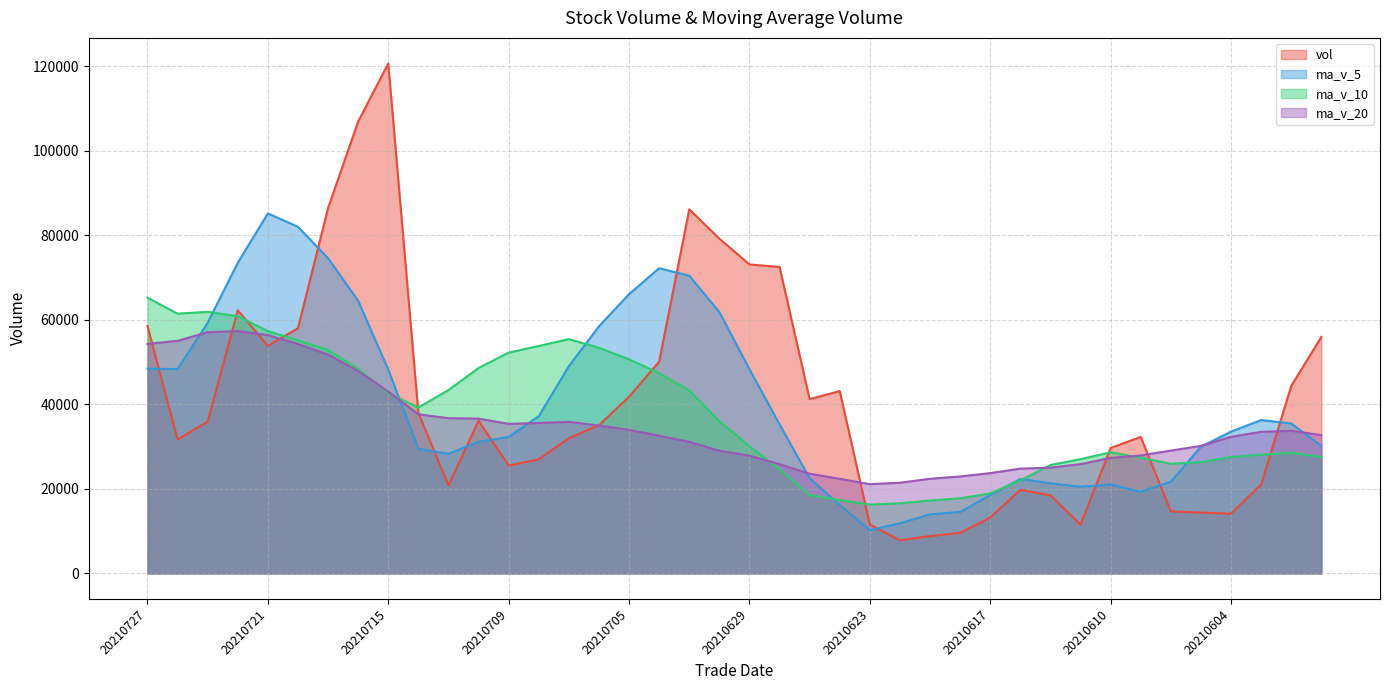

At which category is the sum across all series the highest?

20210716